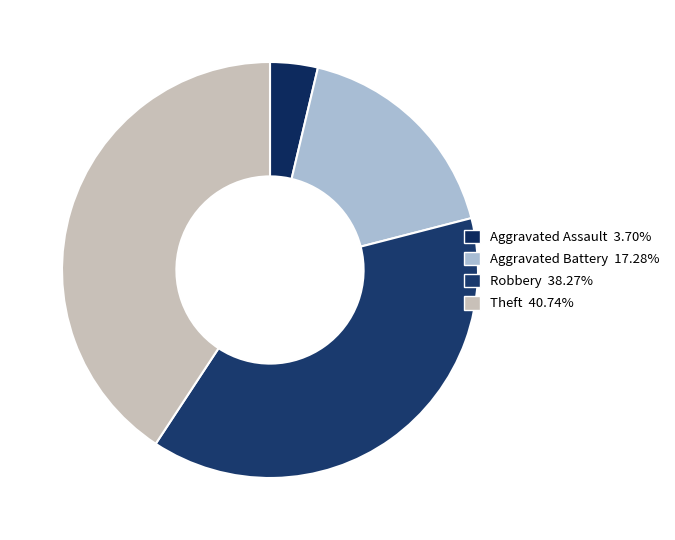

Count the number of slices in the pie.

4